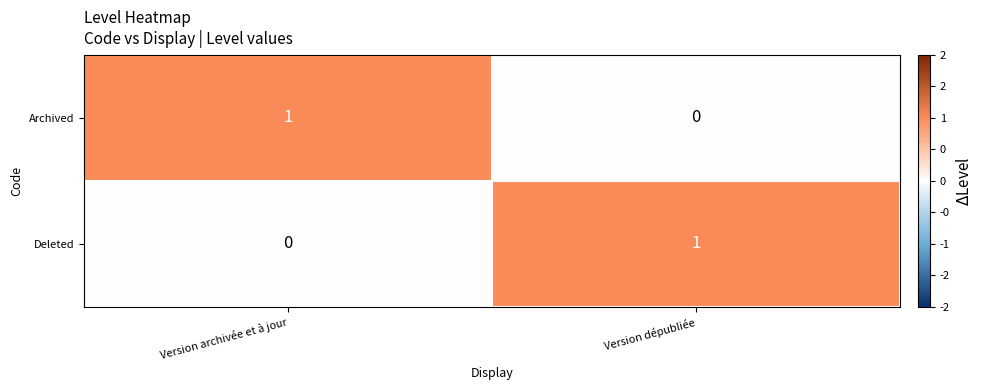

At how many categories does at least one series exceed 0?

2